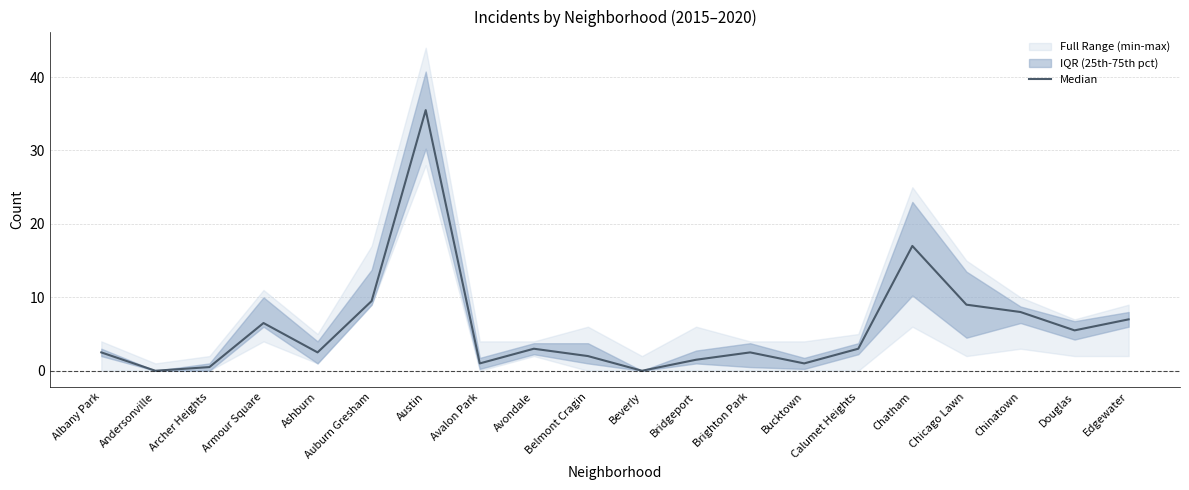

Where is the first local maximum?

Armour Square